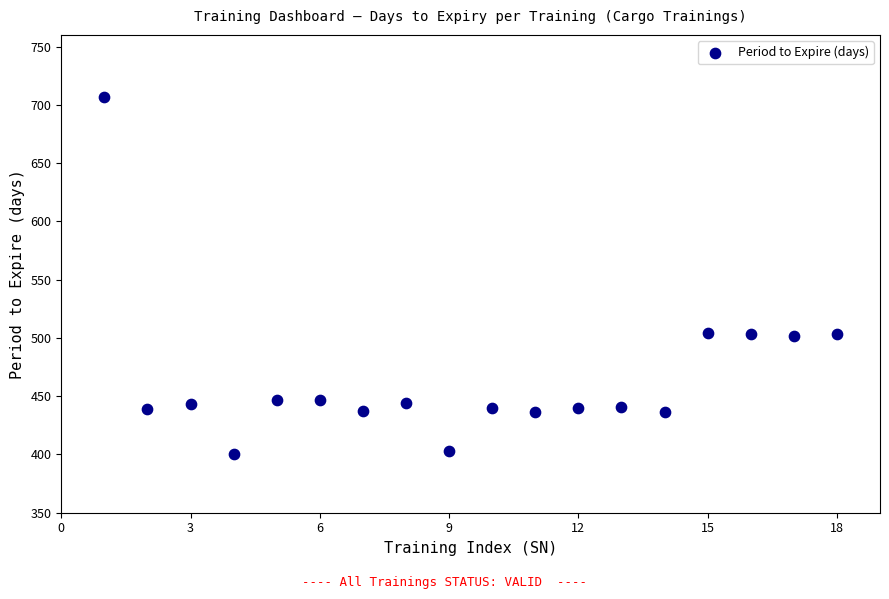

What is the range of Y values (max minus min)?

307